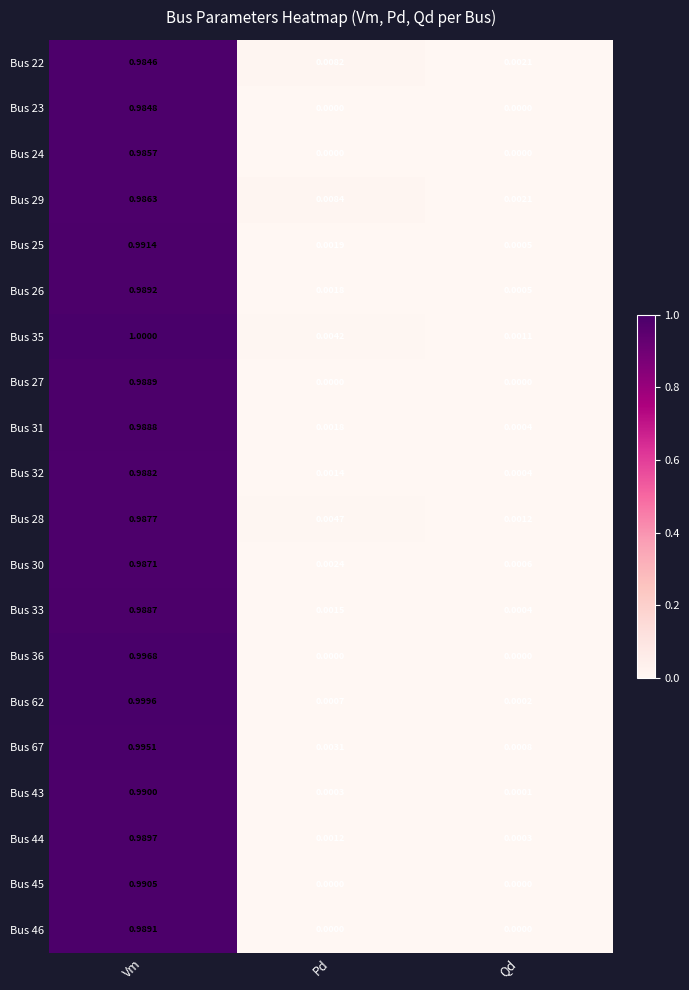

At how many categories does at least one series exceed 0?

3